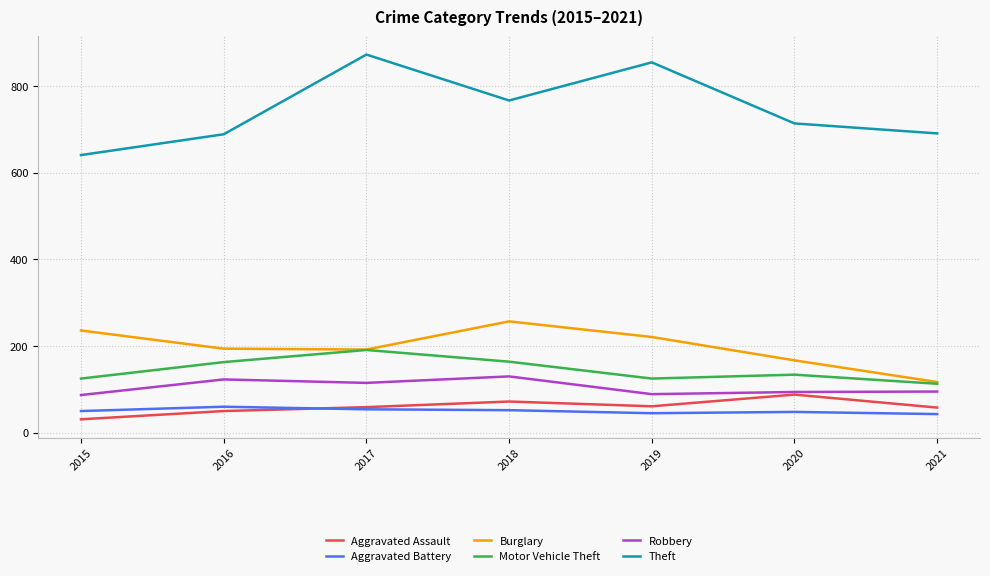

What are all the series names shown in the legend?

Aggravated Assault, Aggravated Battery, Burglary, Motor Vehicle Theft, Robbery, Theft